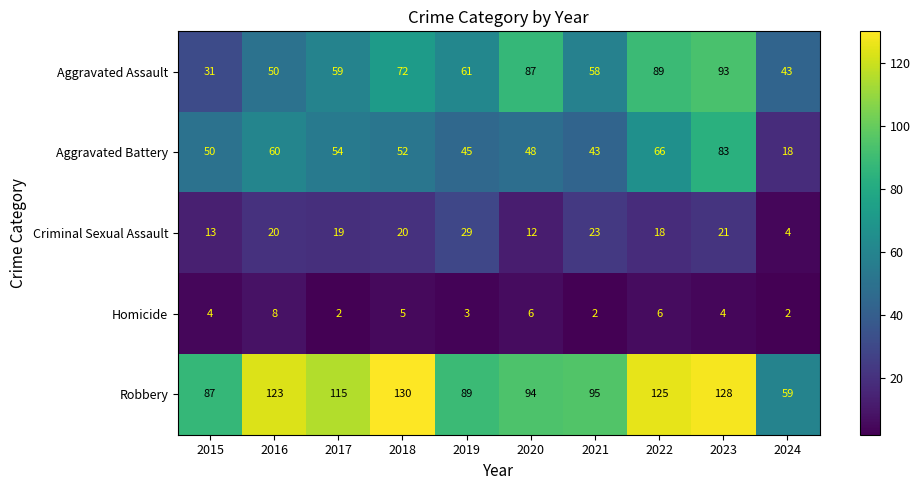

Count the number of categories in the chart.

10